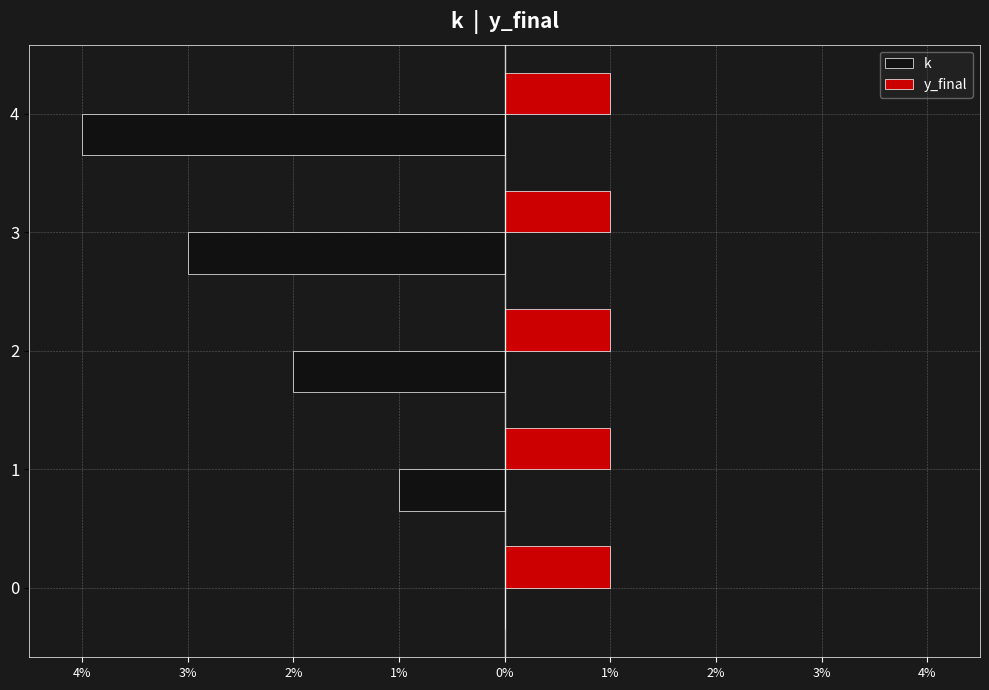

What are all the series names shown in the legend?

k, y_final